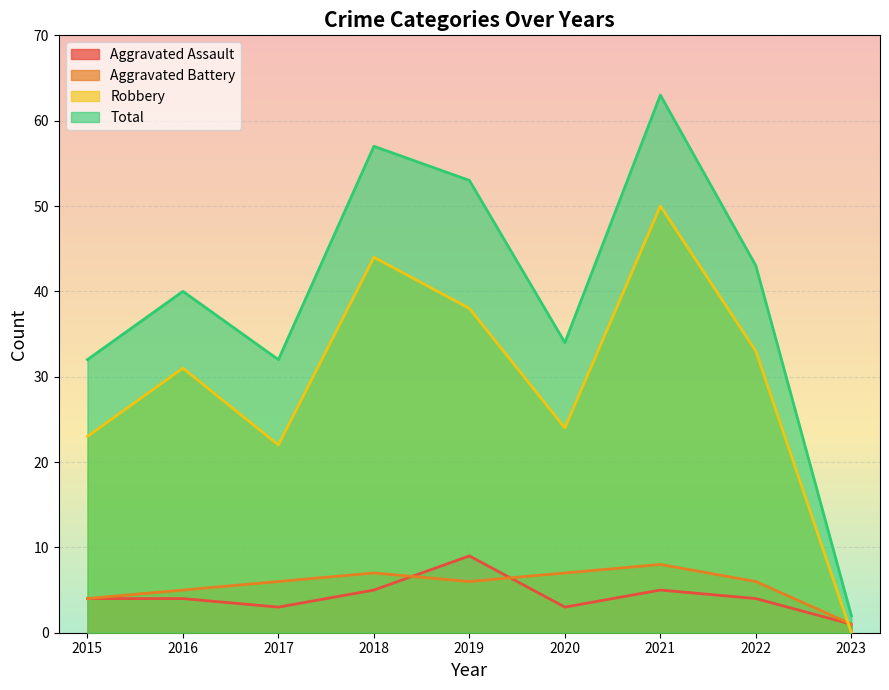

What is the lowest value of the Aggravated Battery series?

1